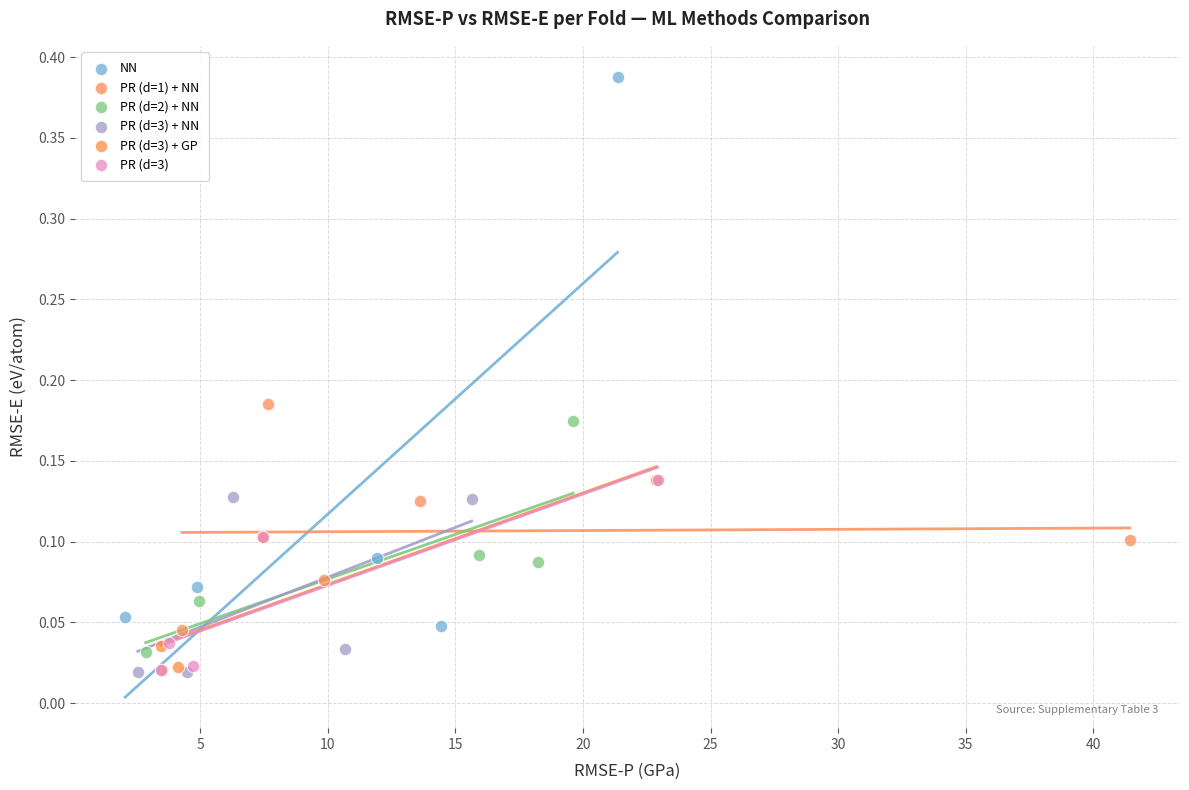

Which series has the largest Y range (max minus min)?

NN